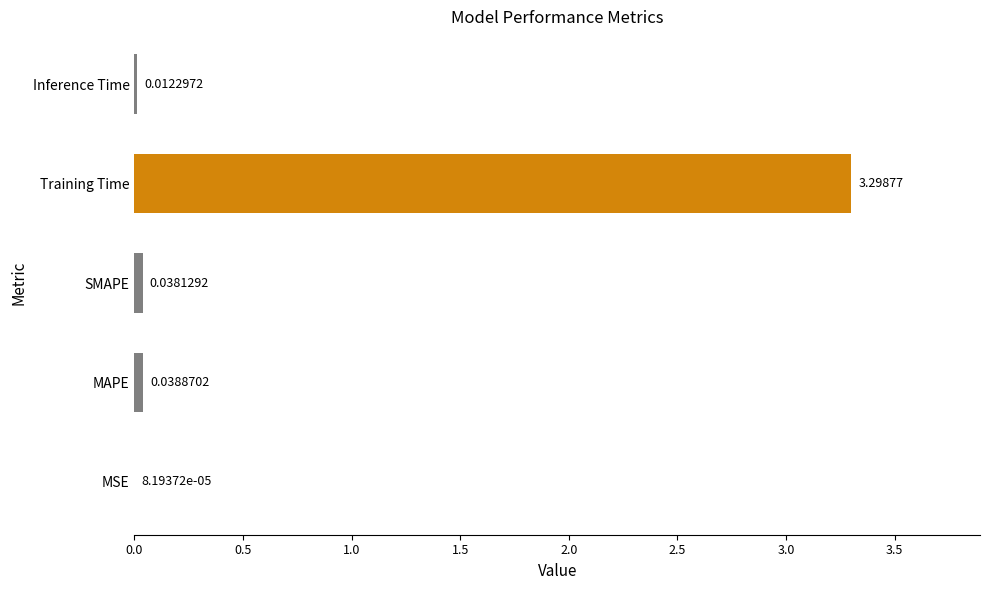

Which has a higher value, Training Time or SMAPE?

Training Time